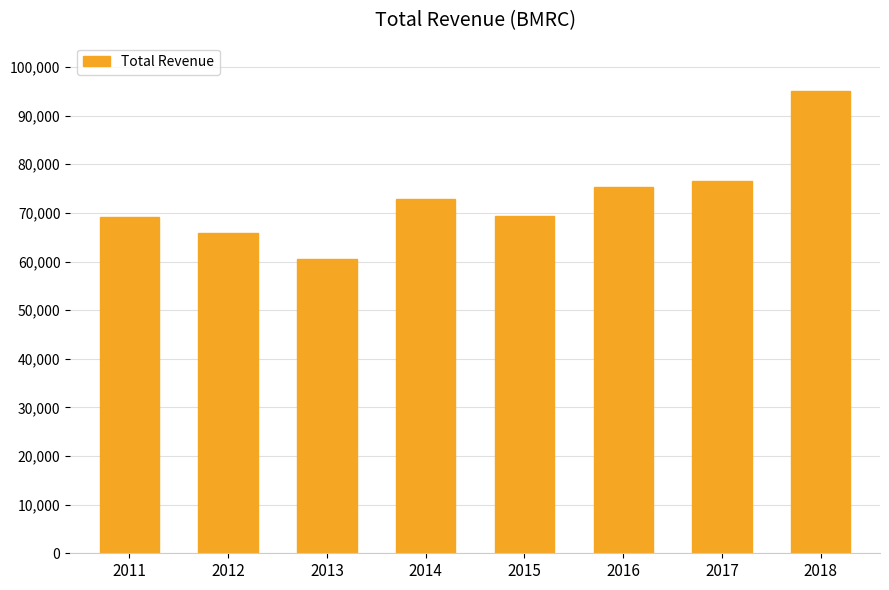

What is the value of the 3rd bar from the left?

60600